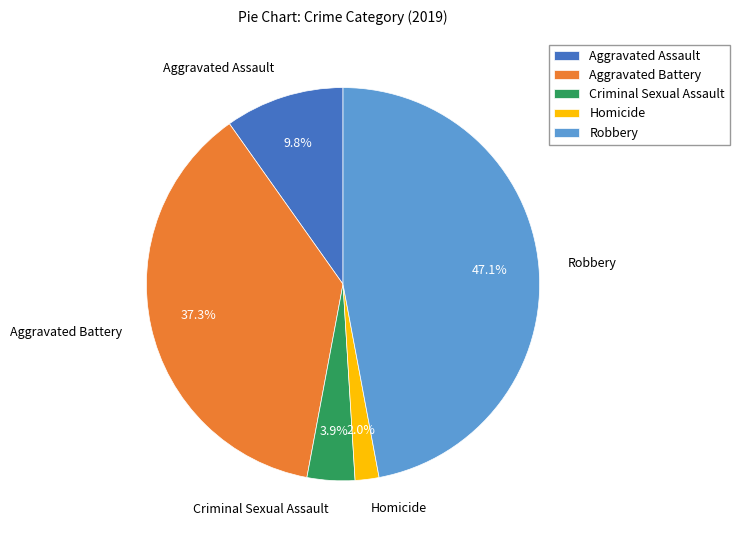

What is the smallest slice in the pie chart?

Homicide